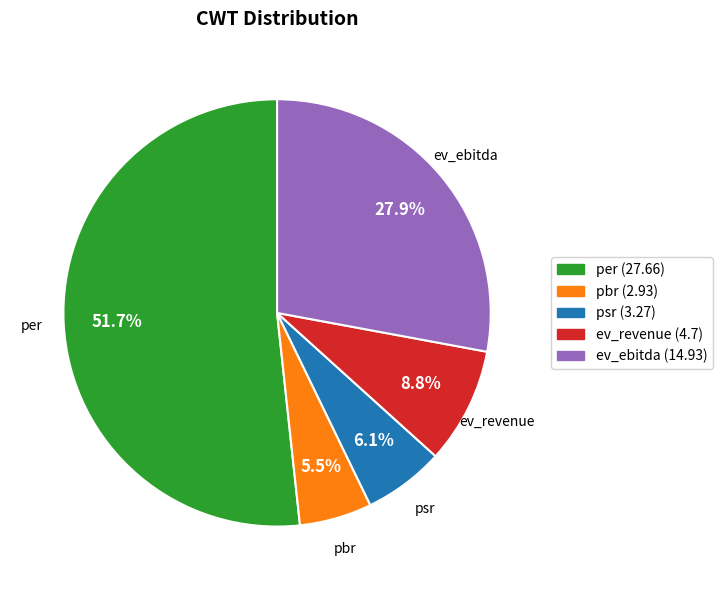

Is the sum of per and psr greater than half?

Yes